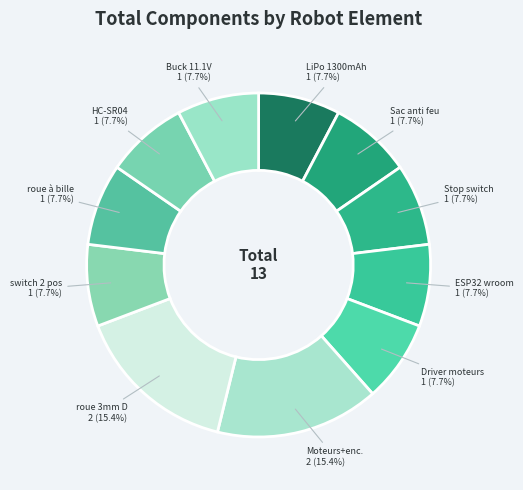

Count the number of slices in the pie.

11